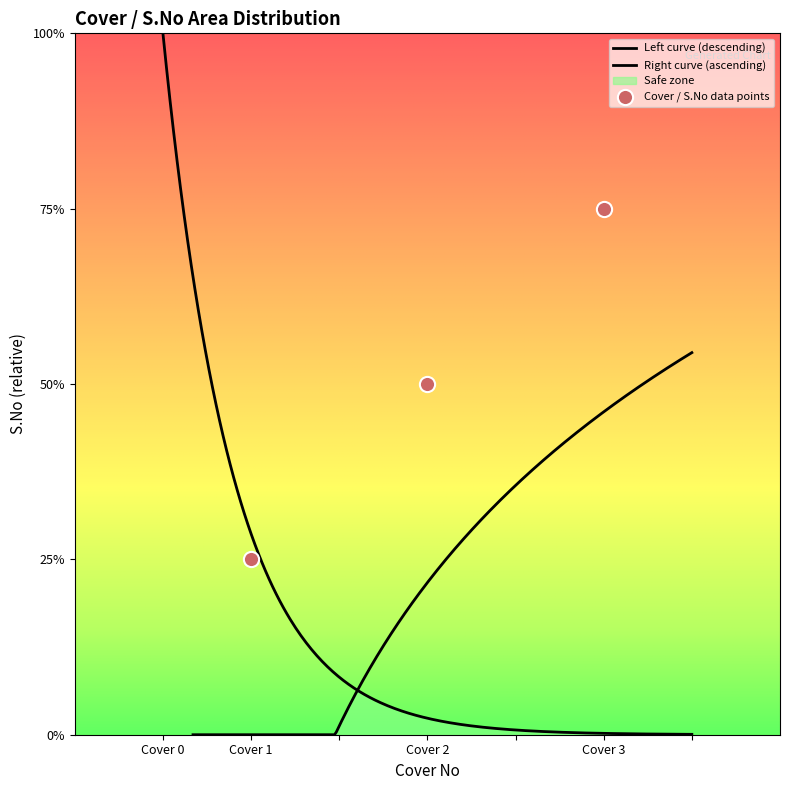

What is the change in value from Cover 1 to Cover 3?

+2